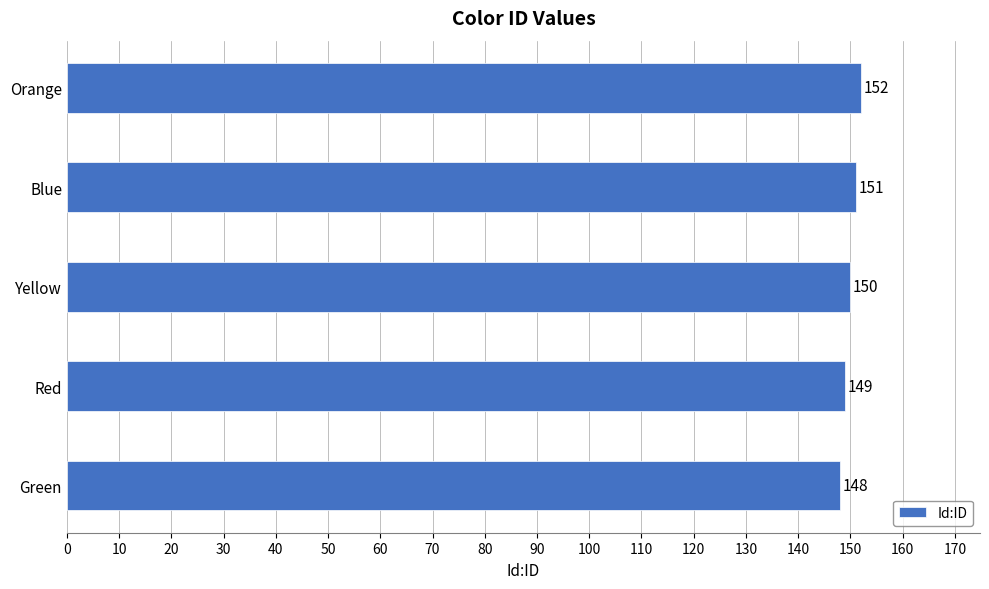

List the labels in order of value, largest first.

Orange, Blue, Yellow, Red, Green